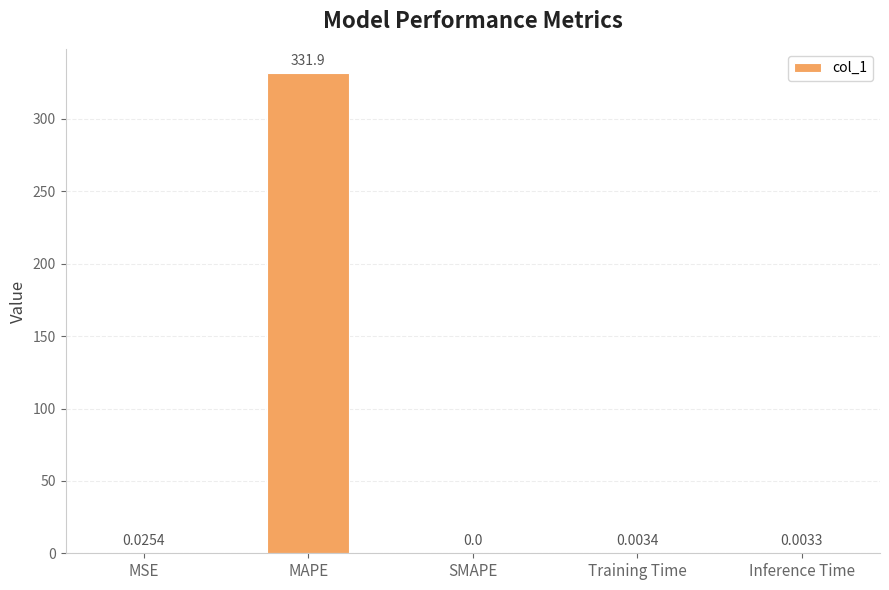

Are the bars horizontal?

No